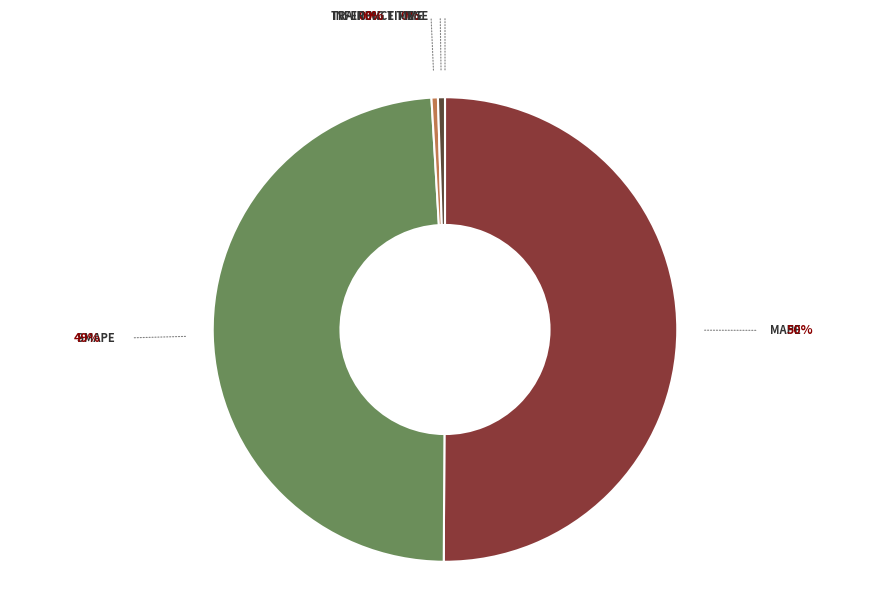

How many segments does this pie chart have?

5